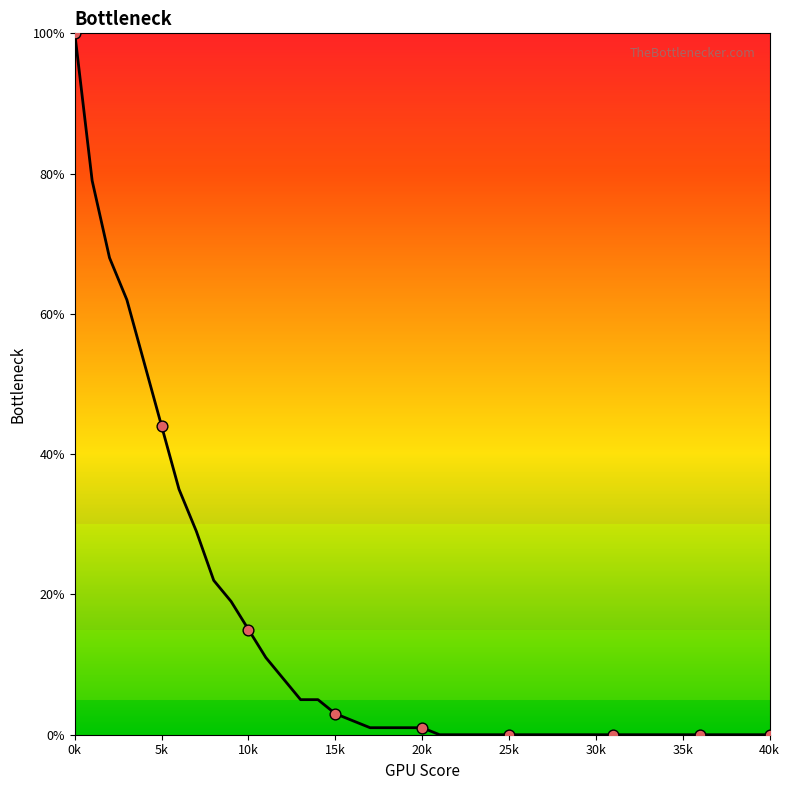

What is the greatest value displayed?

100.0